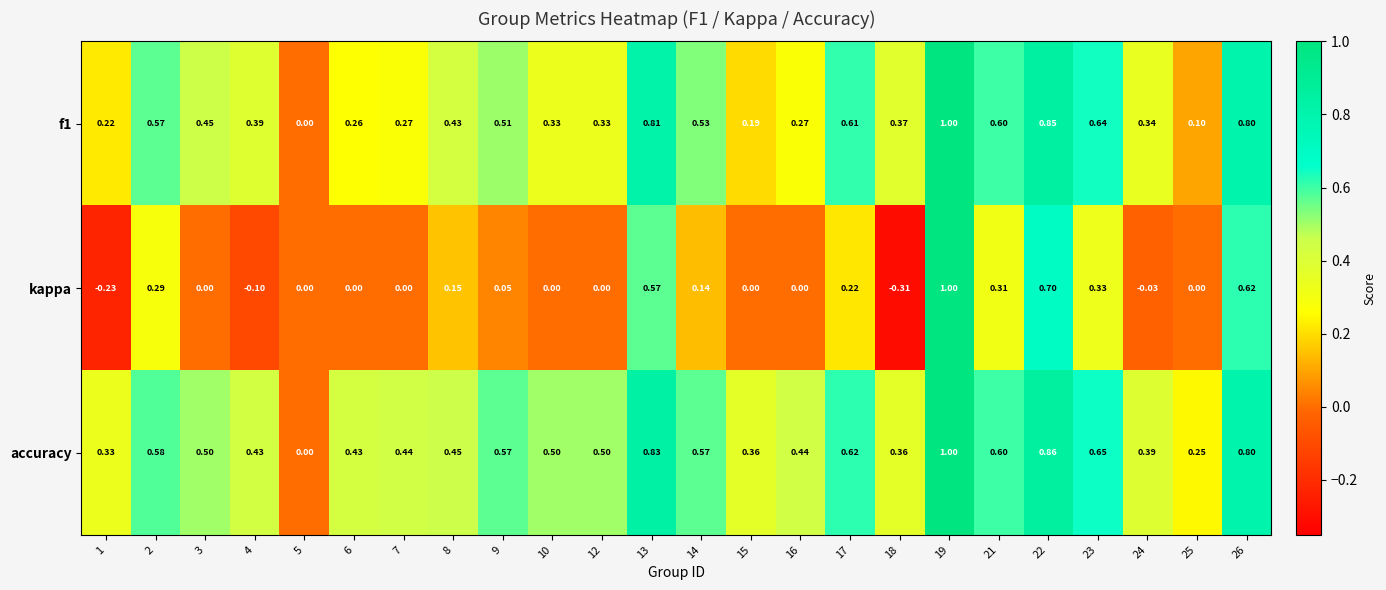

Which series has the largest range (max minus min)?

kappa